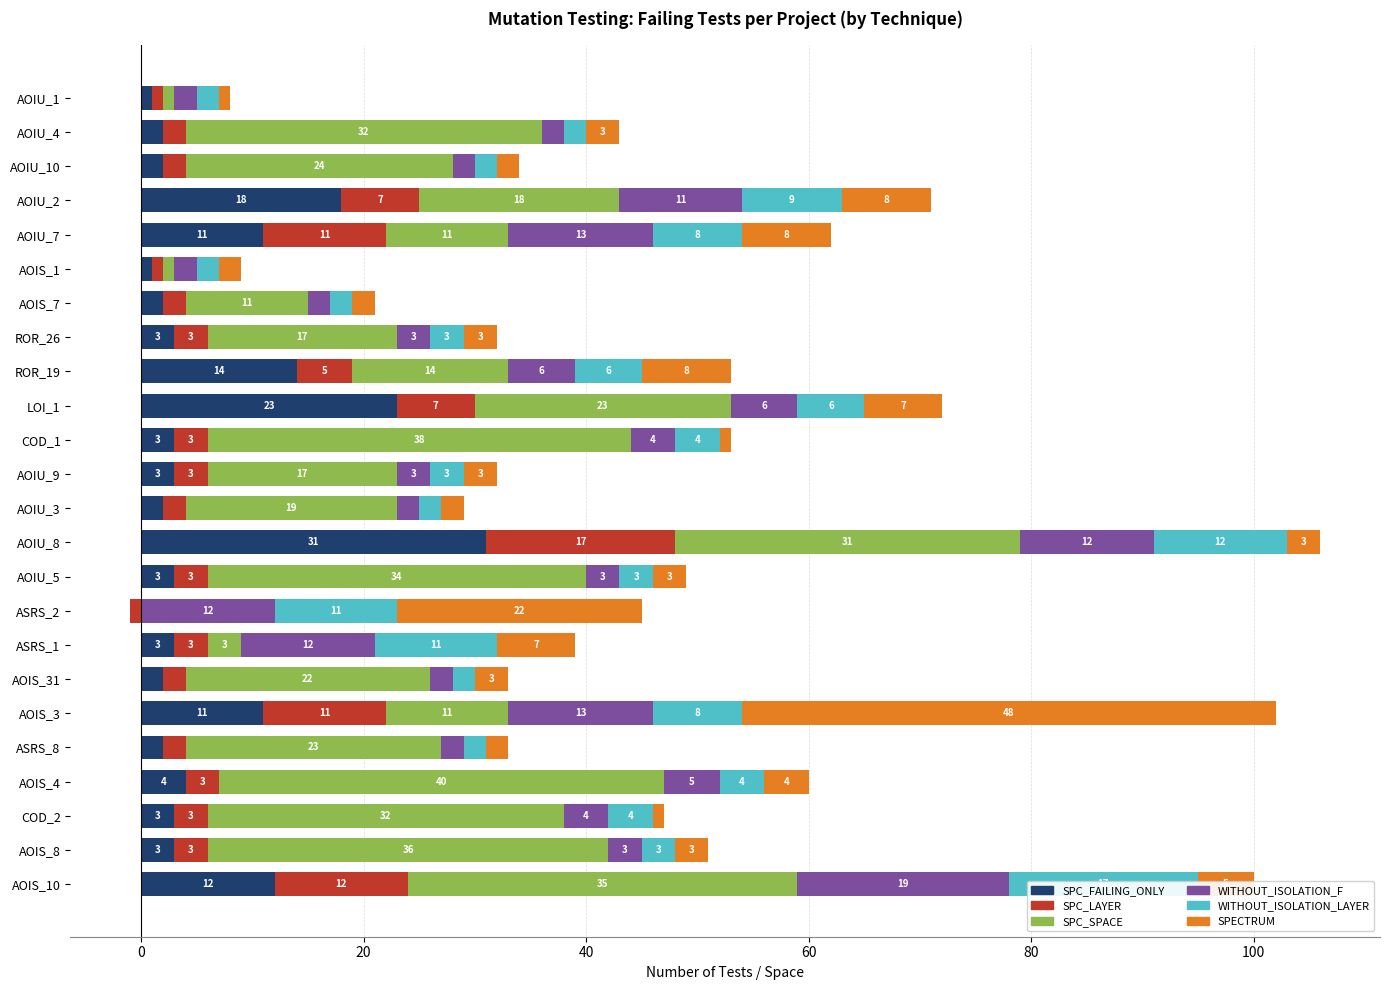

What is the difference between the maximum and minimum values in the SPECTRUM series?

47